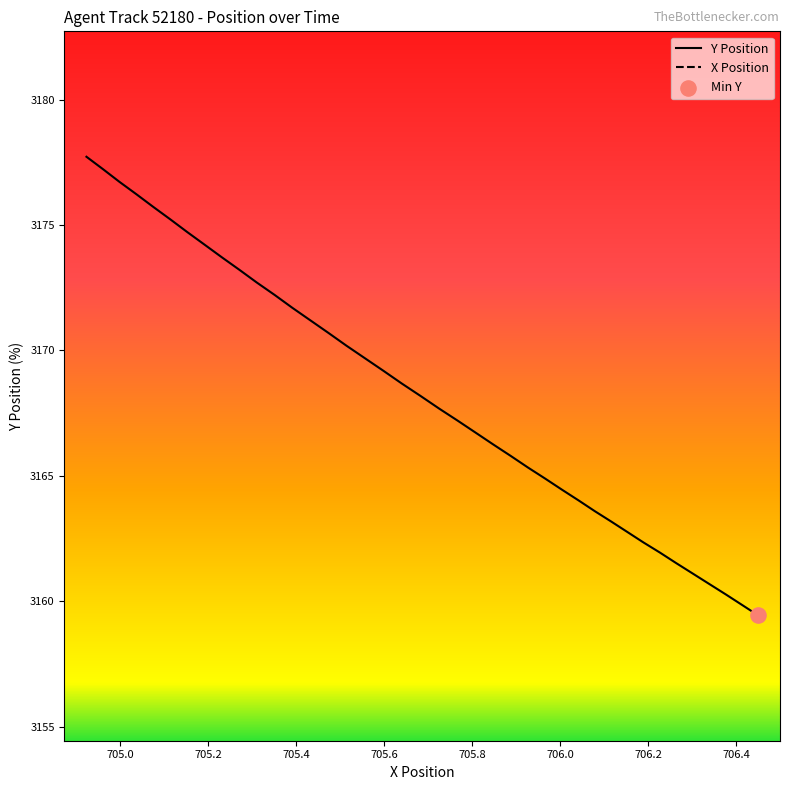

Is the value of Y Position at 23 greater than the value of X Position at 23?

Yes